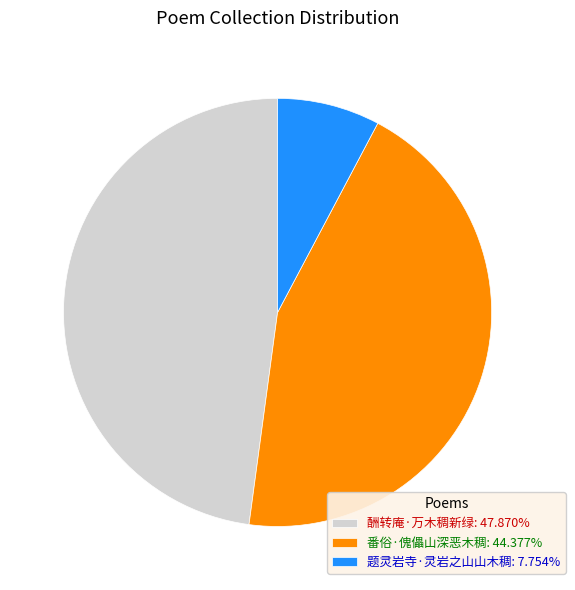

Is there a majority slice in this chart?

No